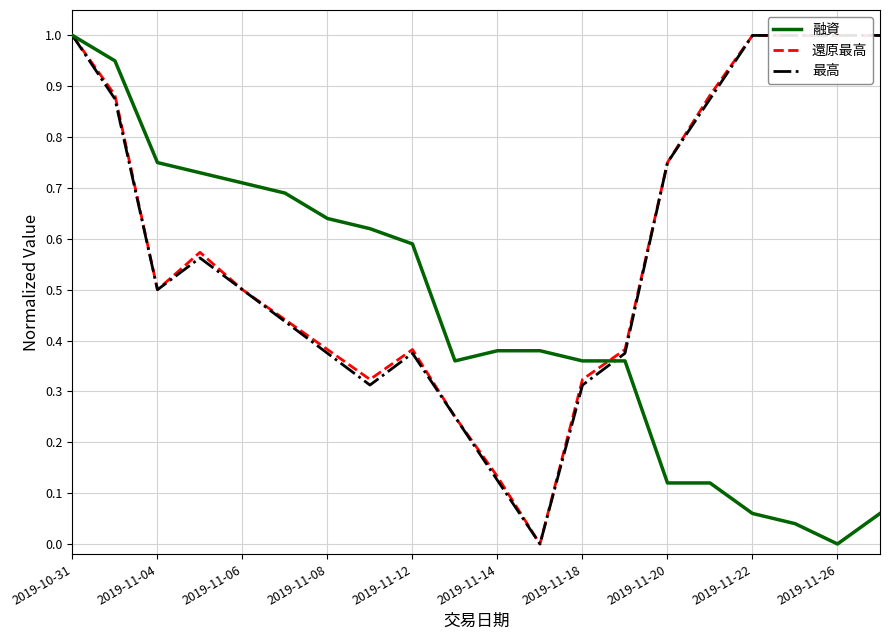

What is the maximum value for 融資?

1.0